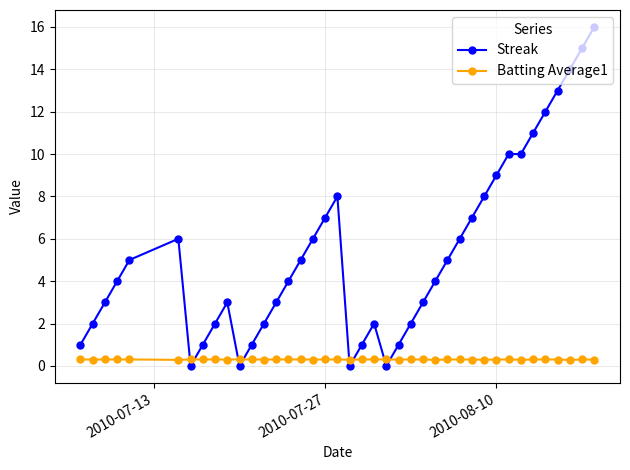

What is the sum of all Batting Average1 values?

12.0